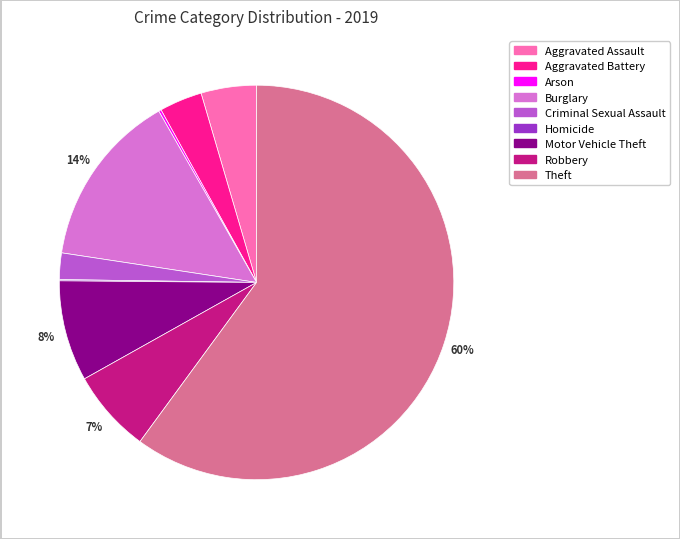

Which slice represents more than half of the pie?

Theft